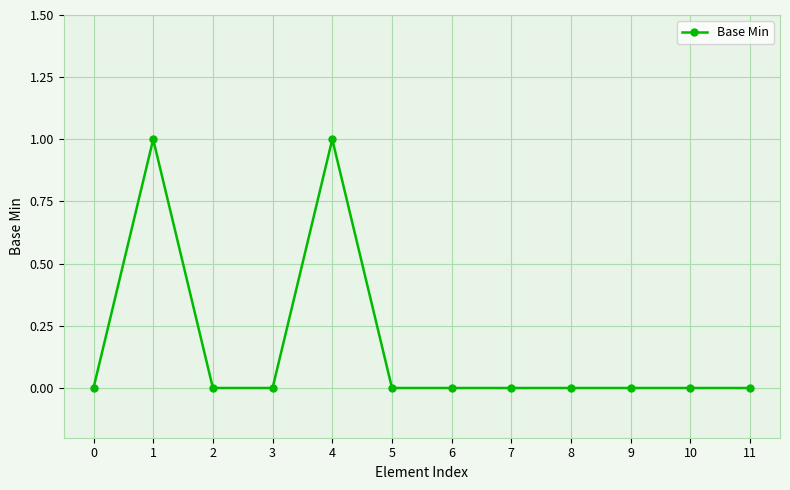

Reading left to right, extract all data points from this chart.

0	1	0	0	1	0	0	0	0	0	0	0